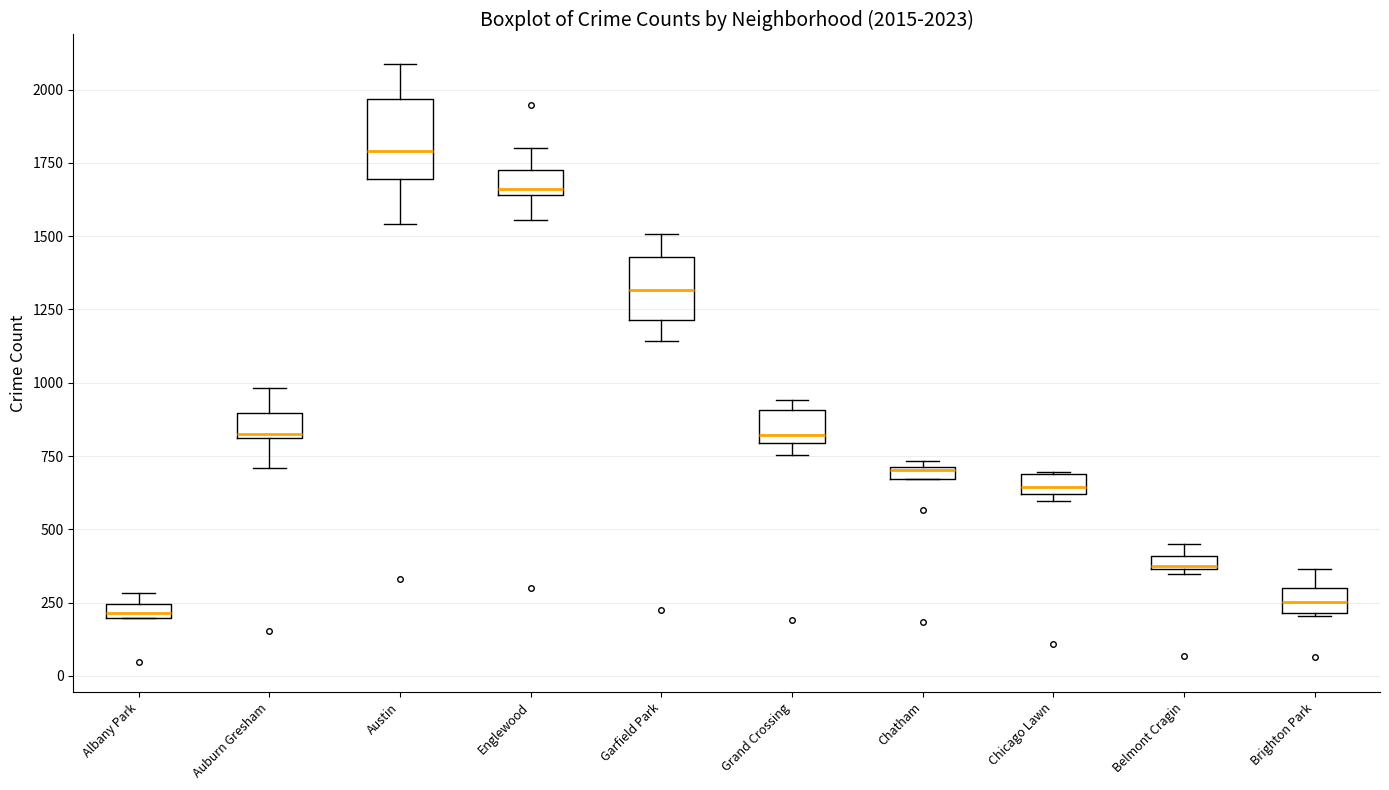

Which box's median line is the highest?

Austin